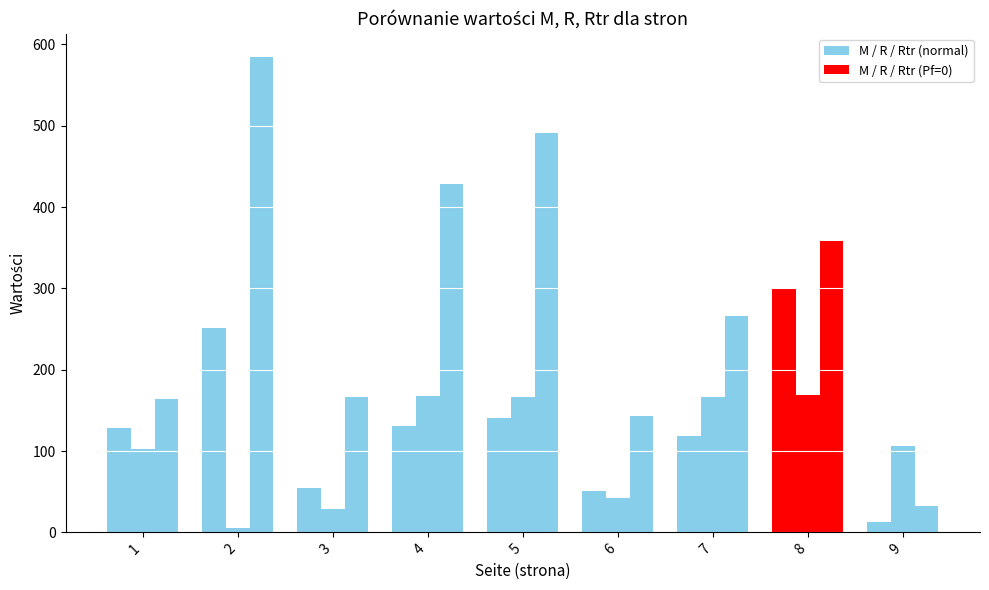

True or false: R has a value of 5 at 2.

True